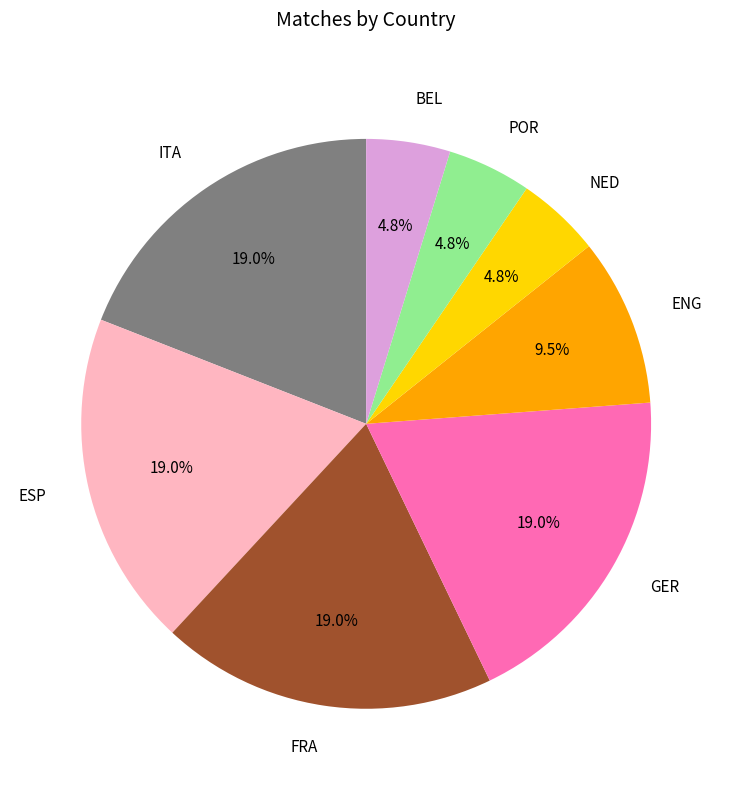

Is it true that ESP is 19% of the pie?

True